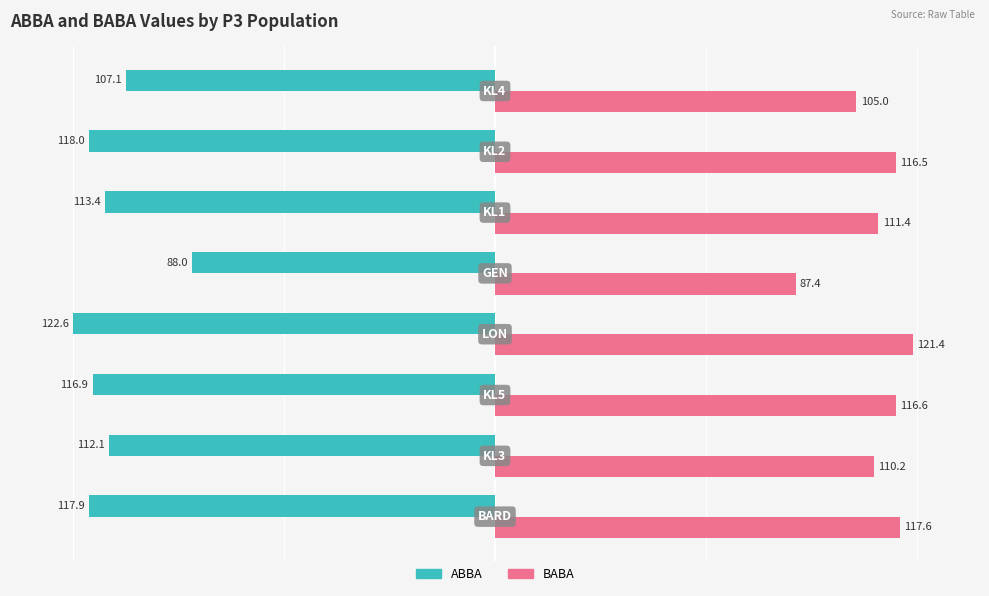

What are all the series names shown in the legend?

ABBA, BABA